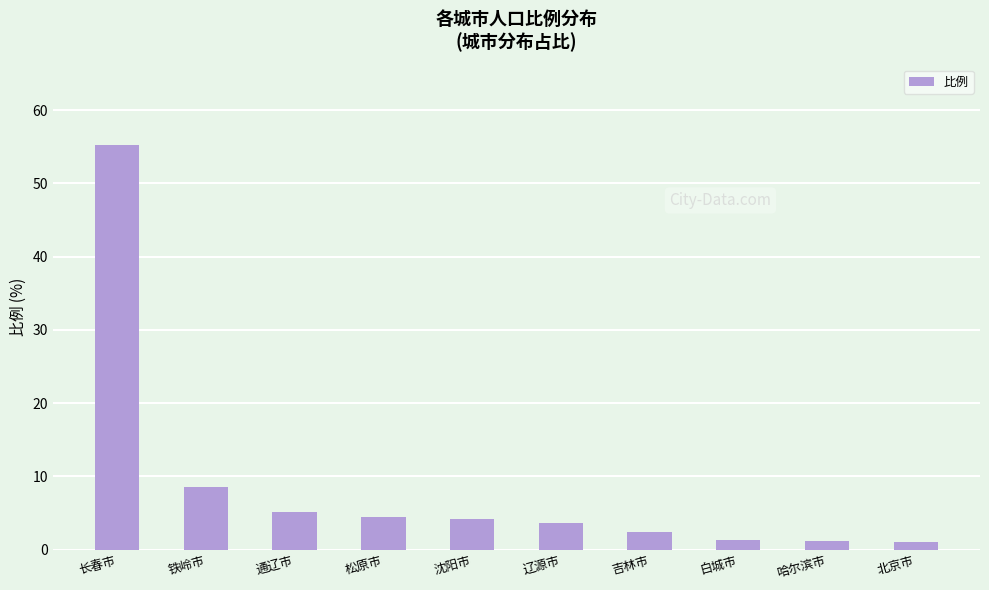

What is the value of the 4th bar from the left?

4.4